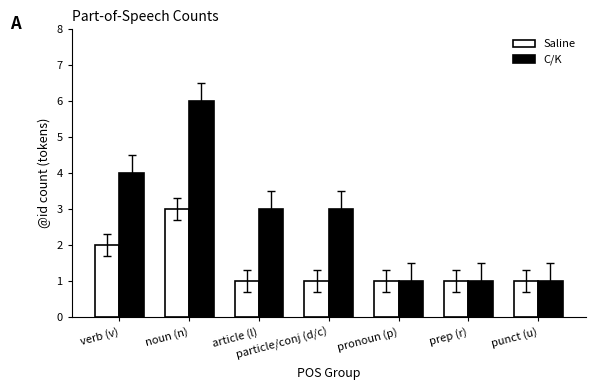

Reading left to right, transcribe all the data shown in this chart.

Saline: verb (v)=2	noun (n)=3	article (l)=1	particle/conj (d/c)=1	pronoun (p)=1	prep (r)=1	punct (u)=1
C/K: verb (v)=4	noun (n)=6	article (l)=3	particle/conj (d/c)=3	pronoun (p)=1	prep (r)=1	punct (u)=1